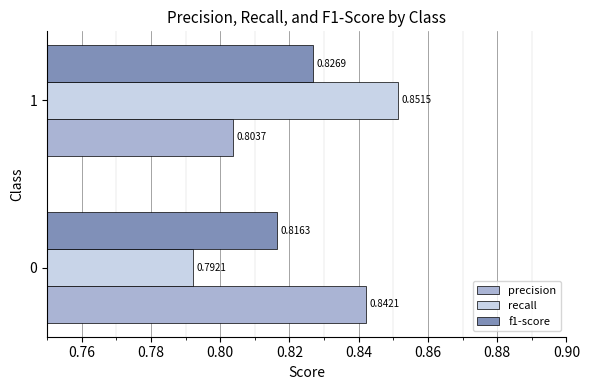

Which series has the widest spread of values?

recall